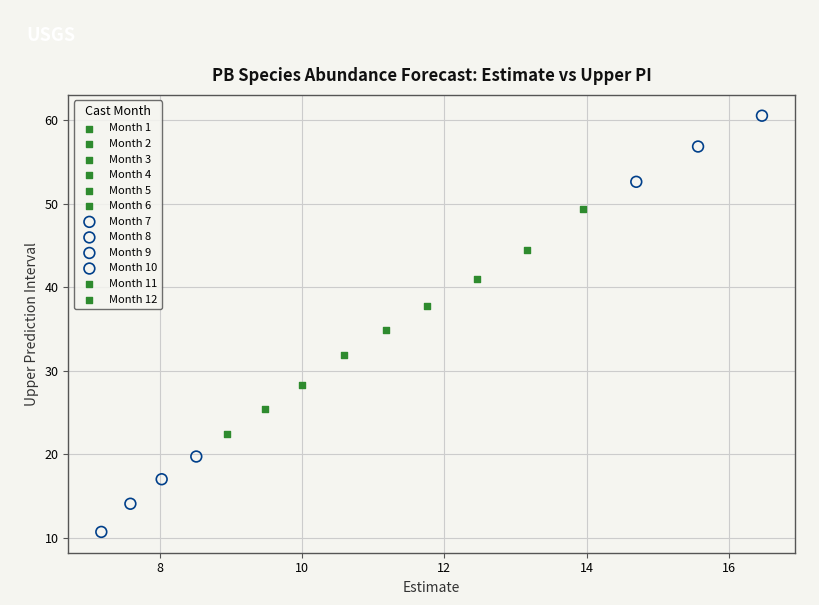

What are all the series names shown in the legend?

Month 1, Month 2, Month 3, Month 4, Month 5, Month 6, Month 7, Month 8, Month 9, Month 10, Month 11, Month 12